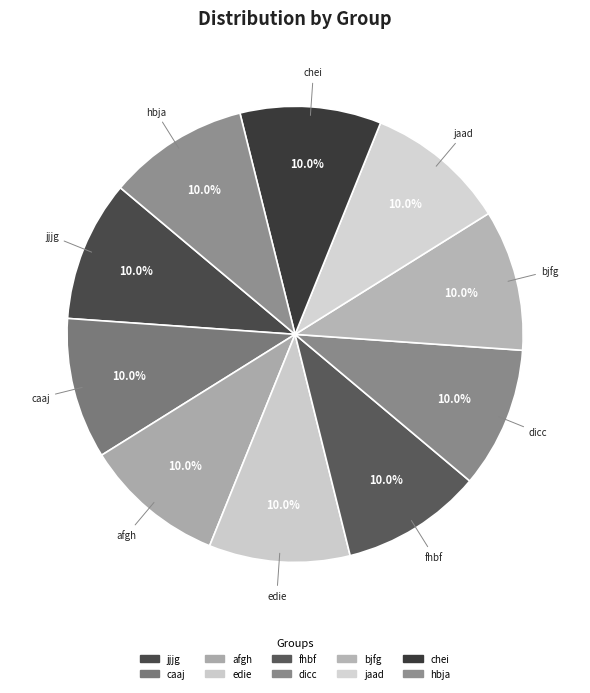

What is the ratio of the value at chei to the value at bjfg?

1.0